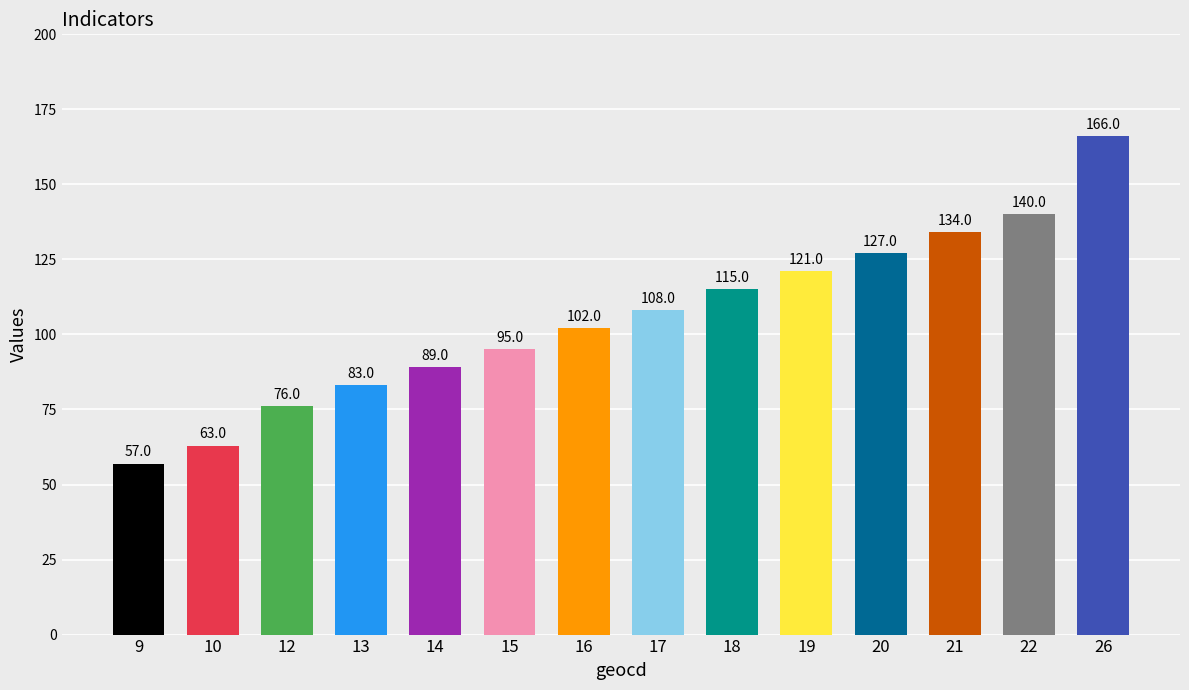

Which category has the lowest value across all series?

9